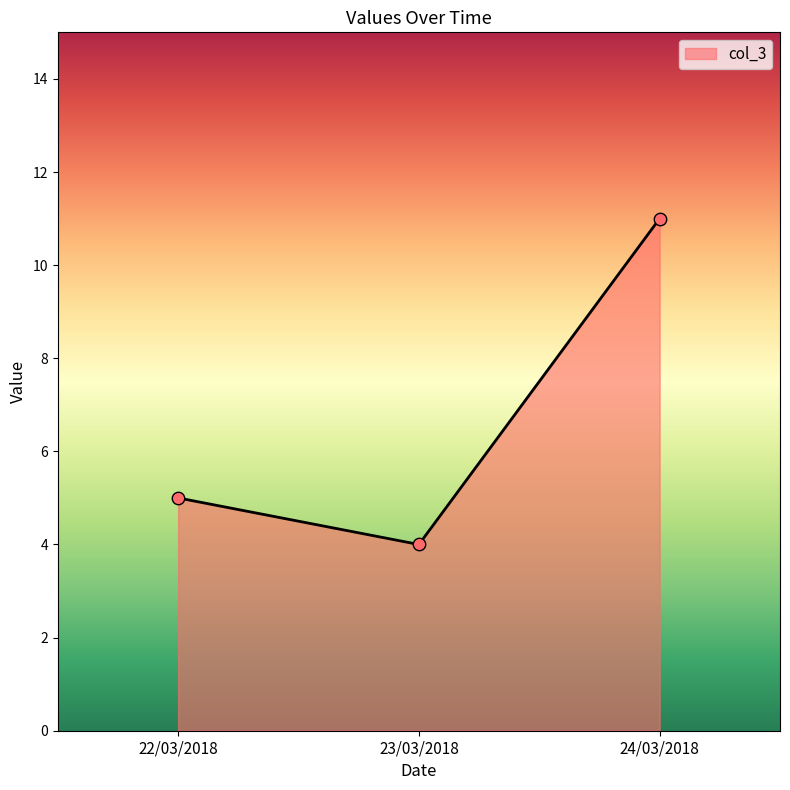

What is the change in value from 23/03/2018 to 24/03/2018?

+7